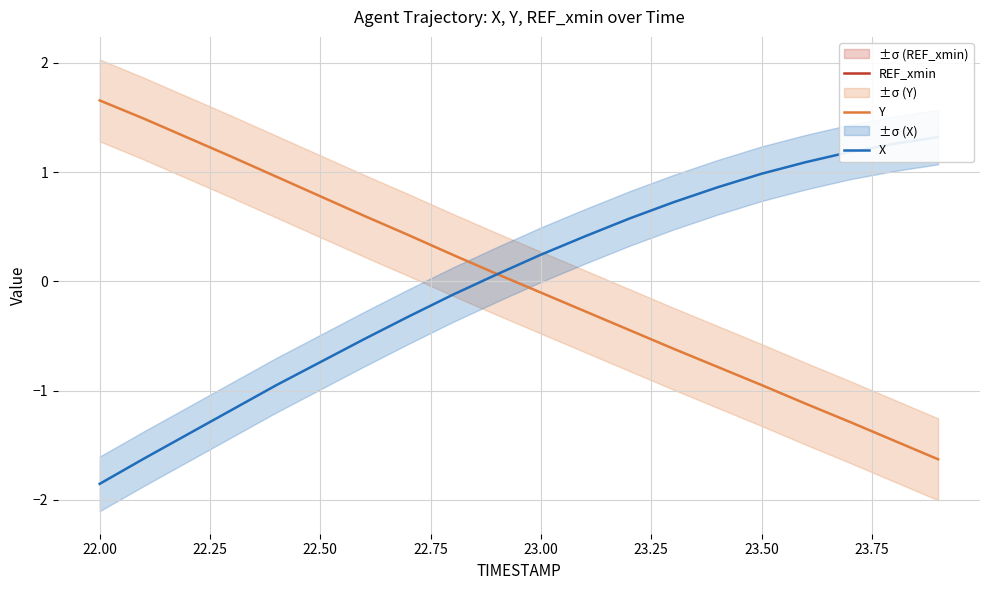

True or false: X has more than 2 points higher than both neighbors.

False